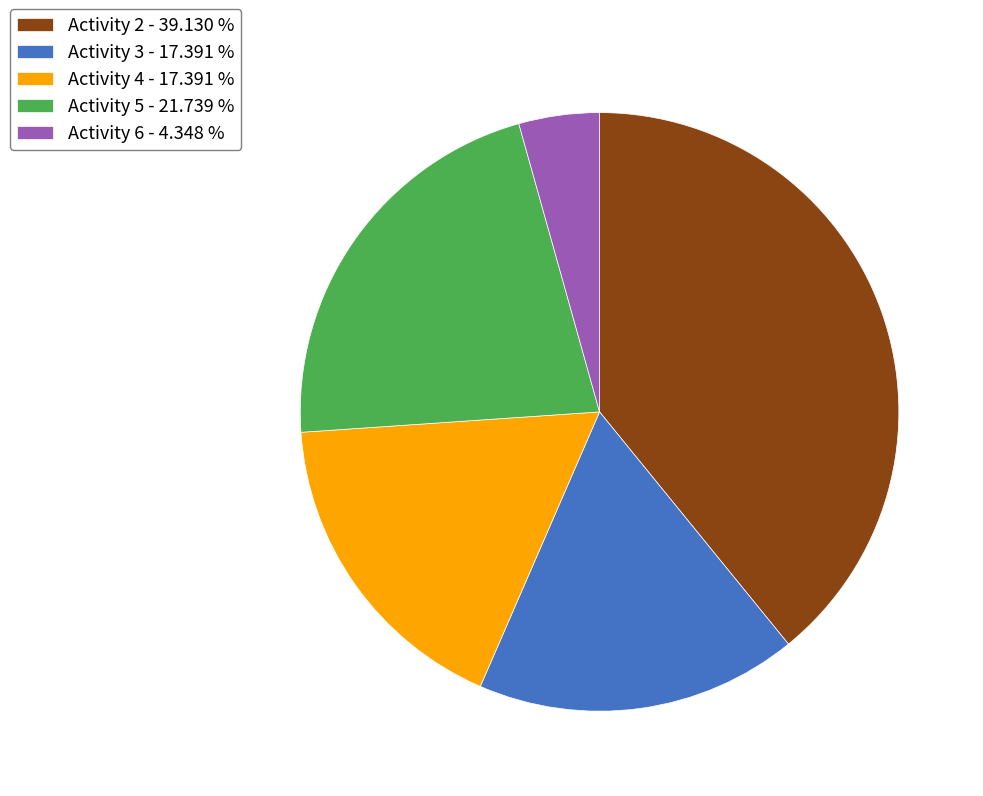

Which slice is the largest?

Activity 2 - 39.130 %